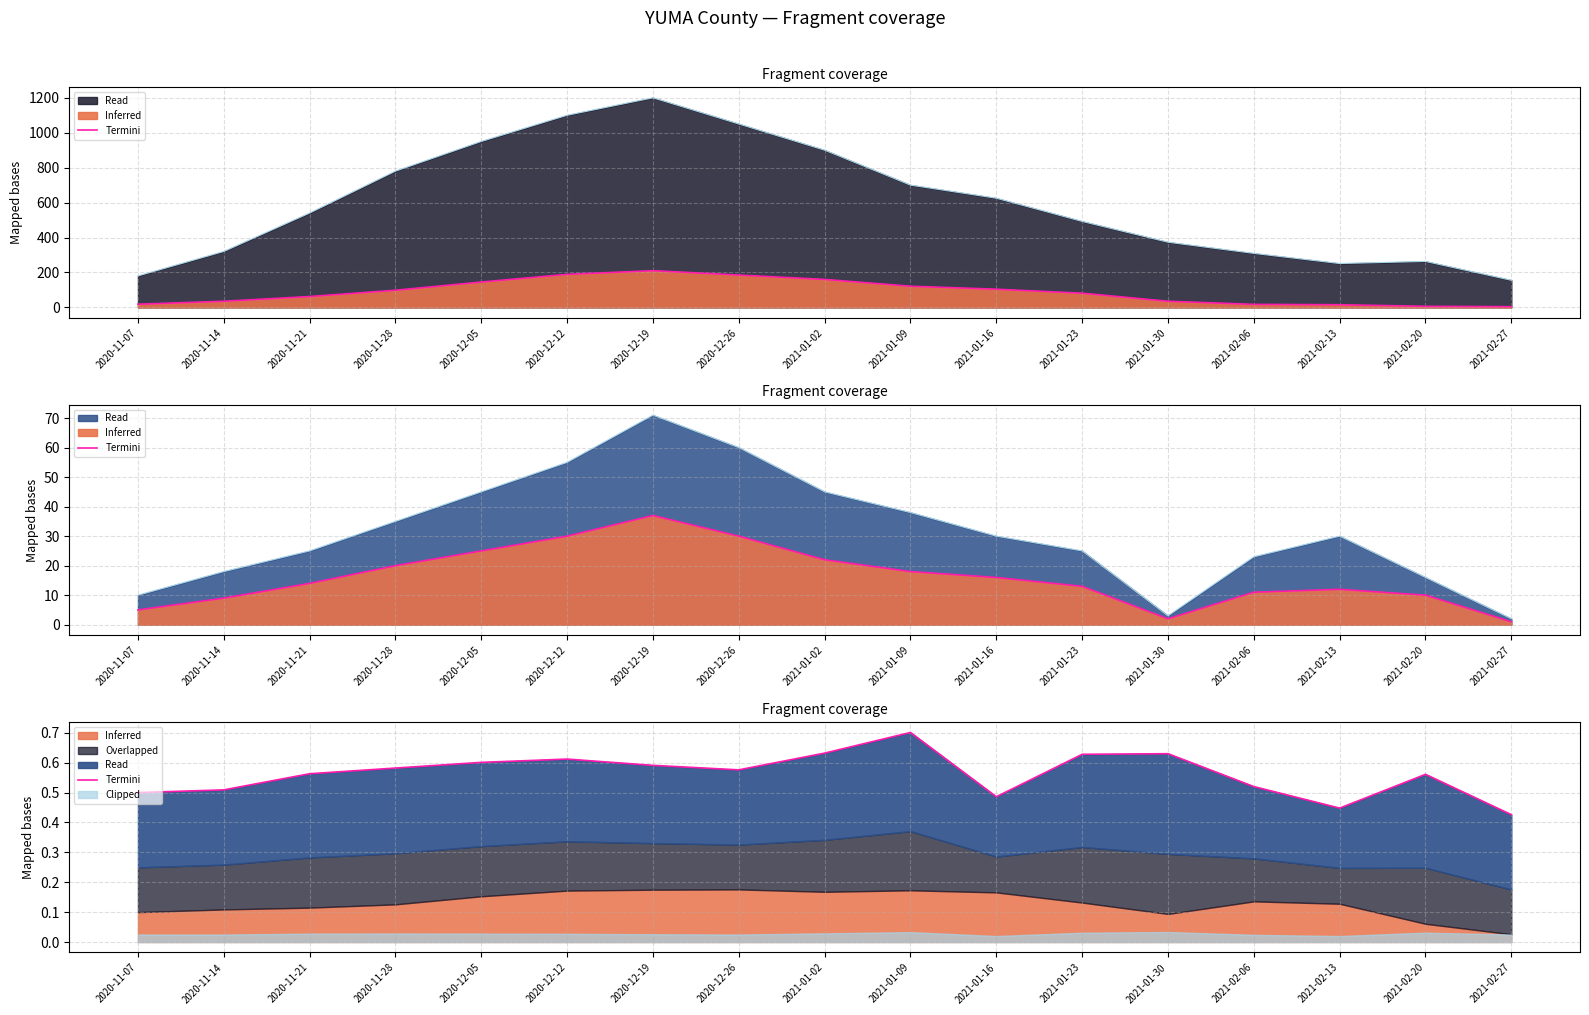

How many interior local peaks (higher than both neighbors) does the data have?

4